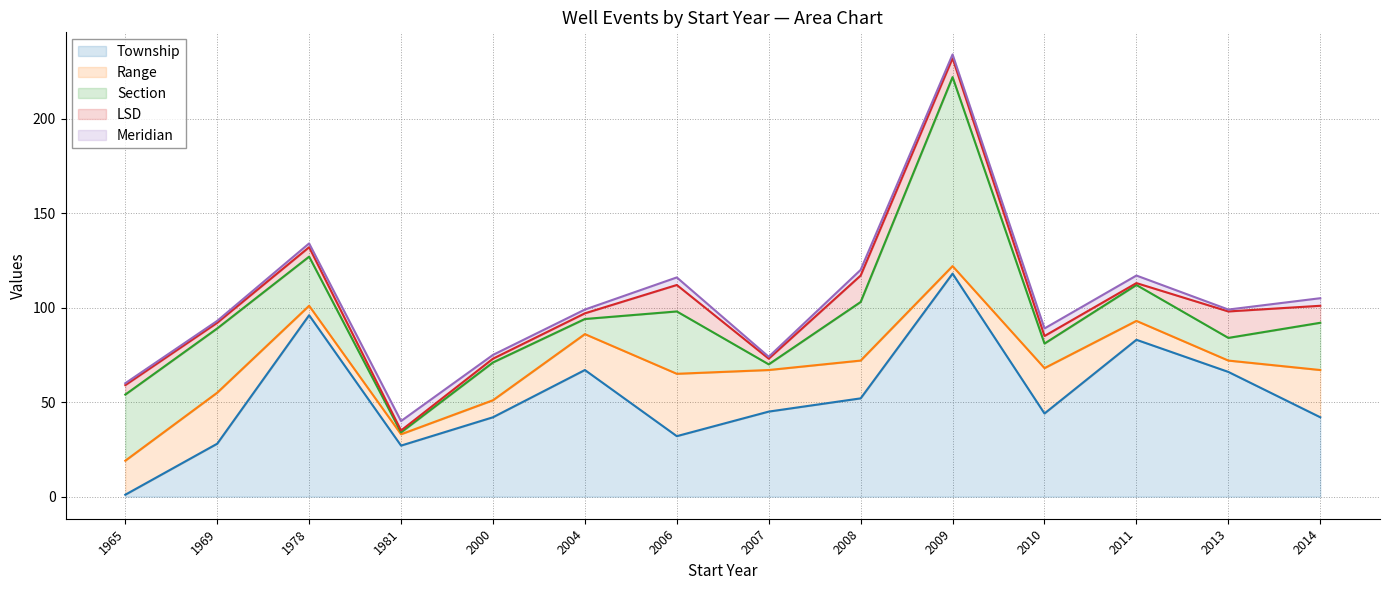

Where does the Meridian series first go above 99?

1978